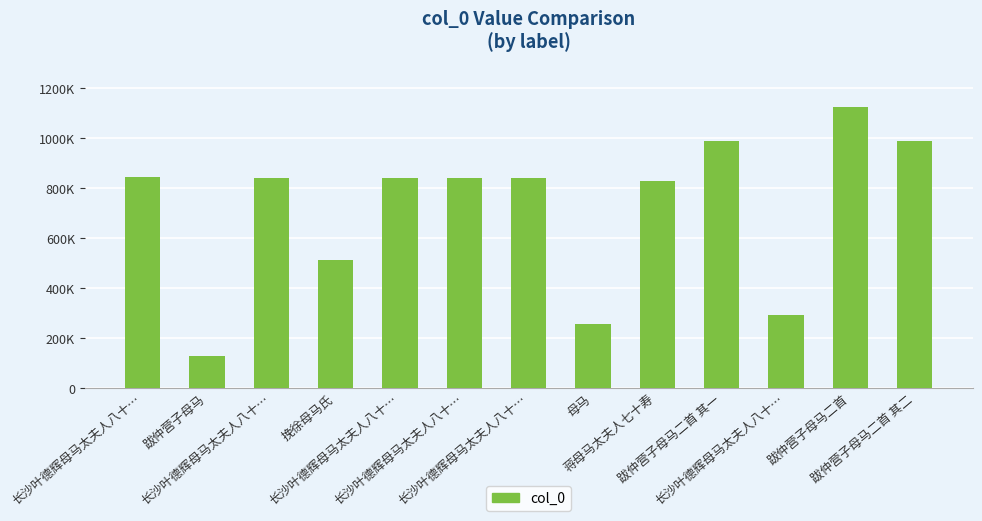

What is the change in value from 挽徐母马氏 to 跋仲营子母马二首?

+613285